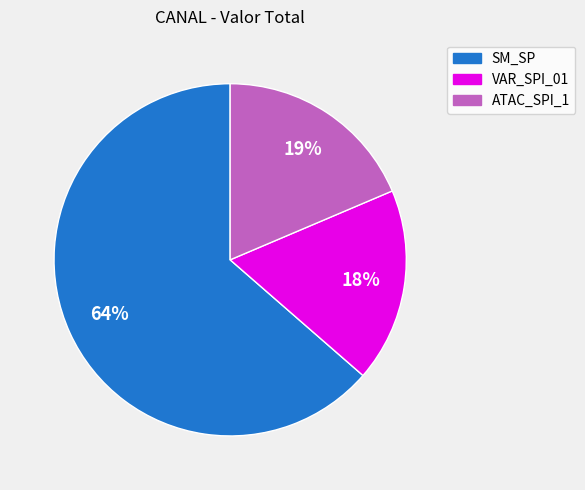

Does any single category account for the majority?

Yes